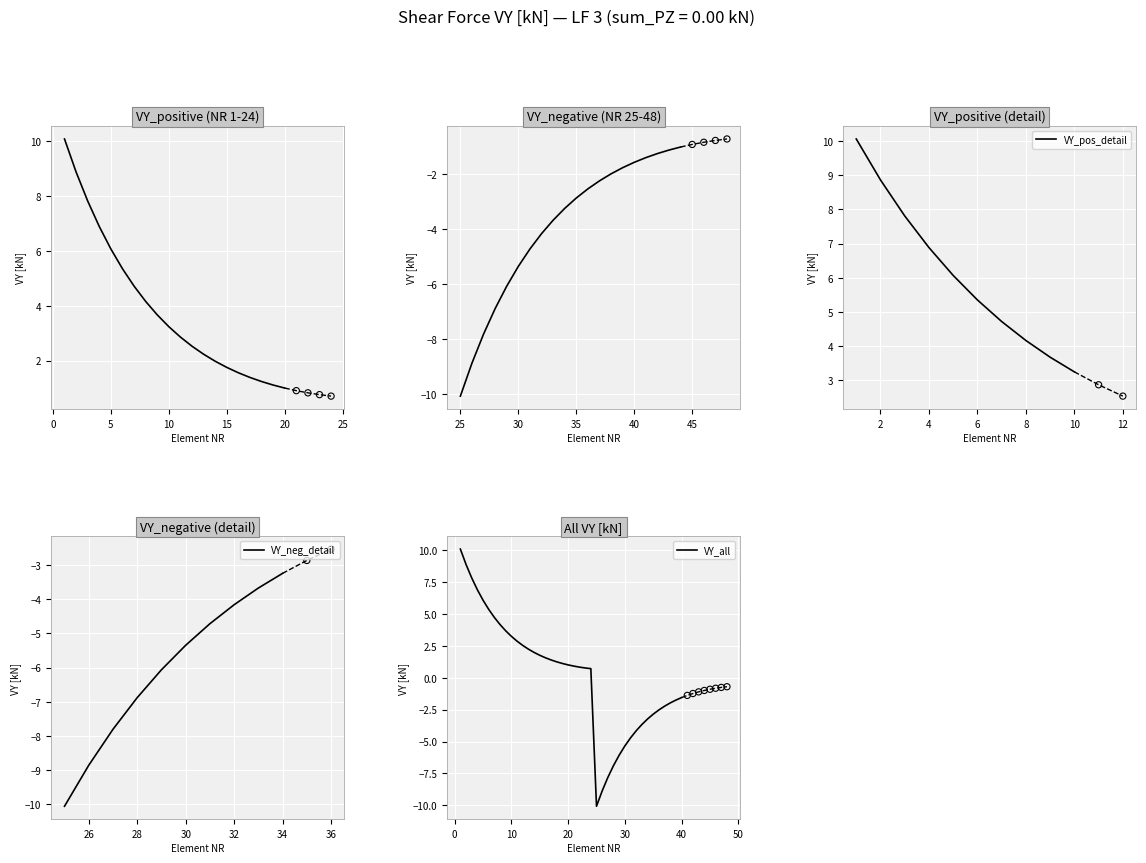

Which series reaches the maximum Y coordinate?

VY_positive